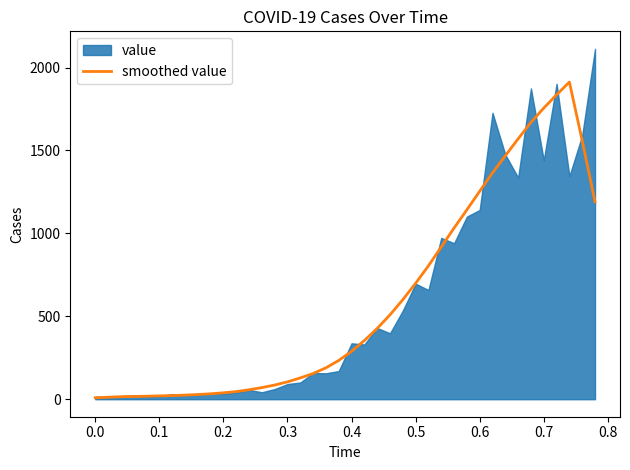

Does the chart have visible grid lines?

No